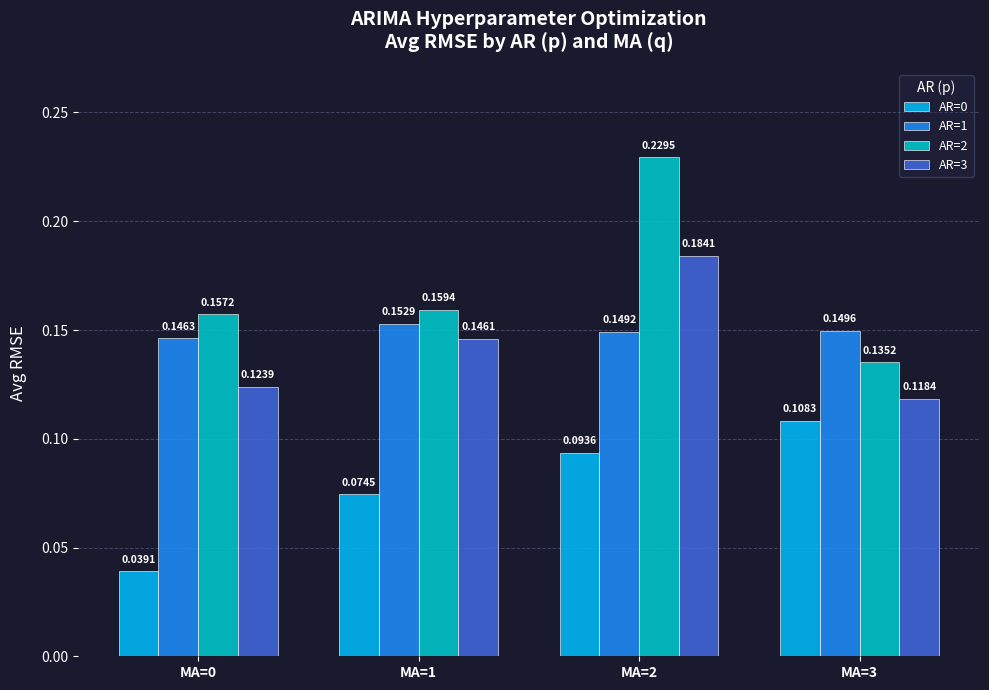

What is the sum of all AR=1 values?

0.6